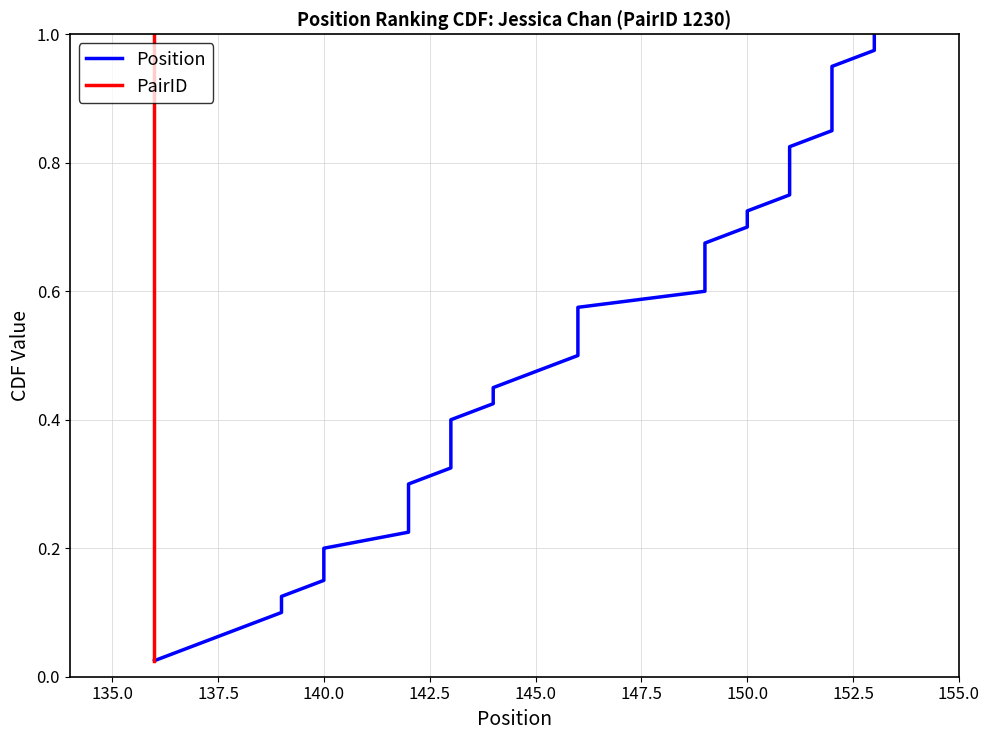

Reading left to right, what are all the values shown in this chart?

Position: 0.0	0.1	0.1	0.1	0.1	0.1	0.2	0.2	0.2	0.2	0.3	0.3	0.3	0.3	0.4	0.4	0.4	0.5	0.5	0.5	0.5	0.6	0.6	0.6	0.6	0.7	0.7	0.7	0.7	0.8	0.8	0.8	0.8	0.8	0.9	0.9	0.9	0.9	1.0	1.0
PairID: 0.0	0.1	0.1	0.1	0.1	0.1	0.2	0.2	0.2	0.2	0.3	0.3	0.3	0.3	0.4	0.4	0.4	0.5	0.5	0.5	0.5	0.6	0.6	0.6	0.6	0.7	0.7	0.7	0.7	0.8	0.8	0.8	0.8	0.8	0.9	0.9	0.9	0.9	1.0	1.0